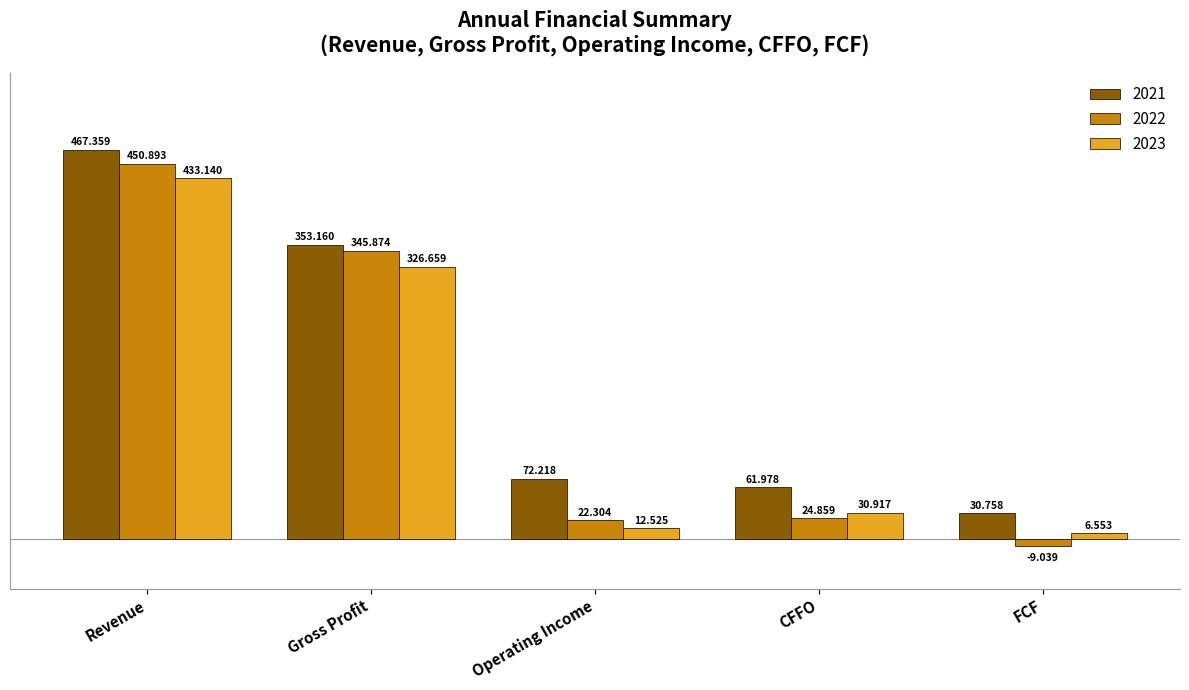

Which category has the highest value in the 2022 series?

Revenue